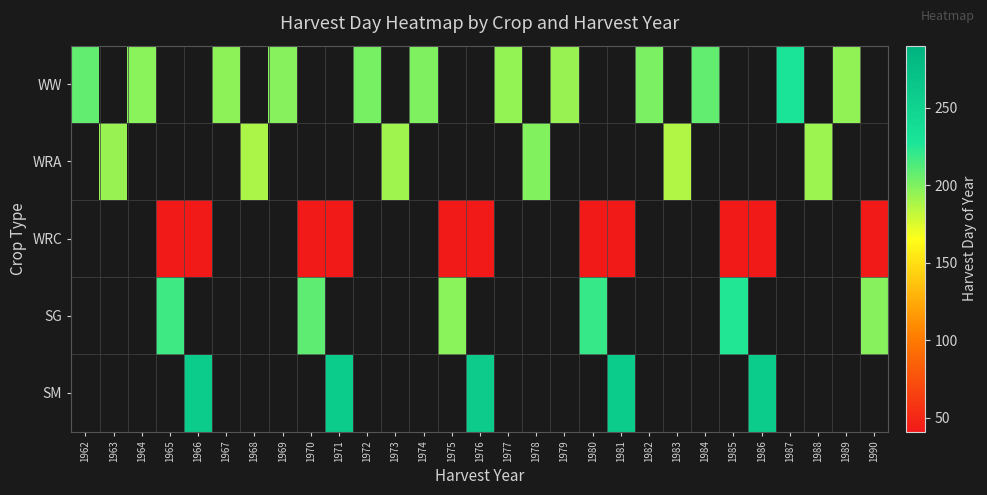

Between 1986 and 1981, which is larger?

1981